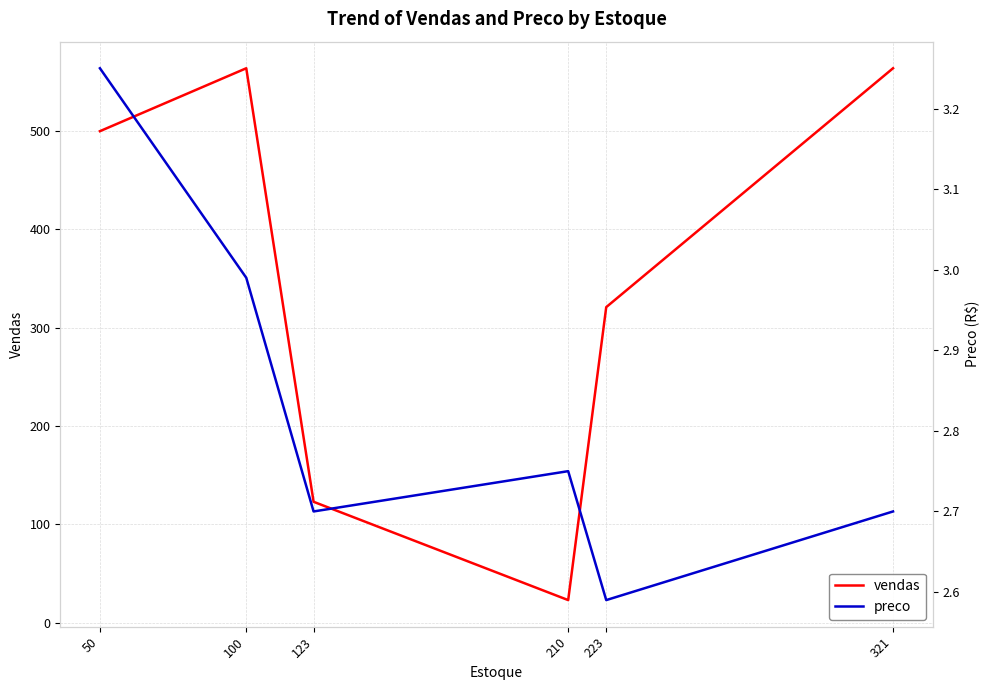

Reading left to right, extract all data points from this chart.

vendas: 50=500.0	100=564.0	123=123.0	210=23.0	223=321.0	321=564.0
preco: 50=3.2	100=3.0	123=2.7	210=2.8	223=2.6	321=2.7